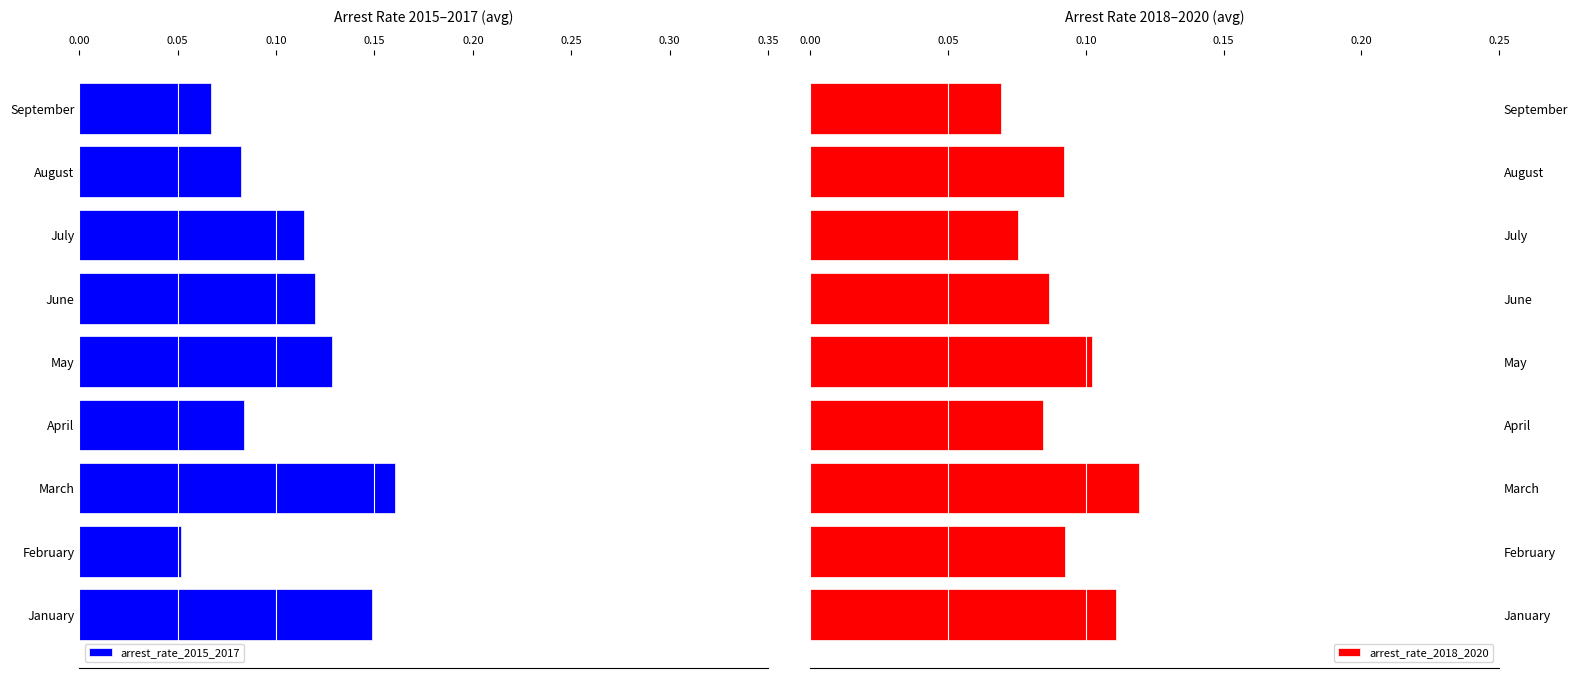

Which category has the lowest value in the arrest_rate_2018_2020 series?

September